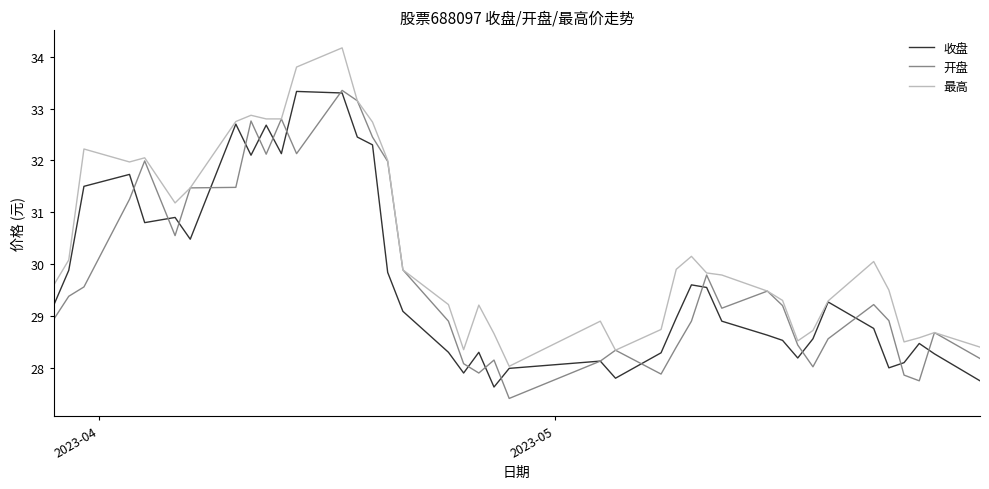

What is the maximum value shown in the chart?

34.2